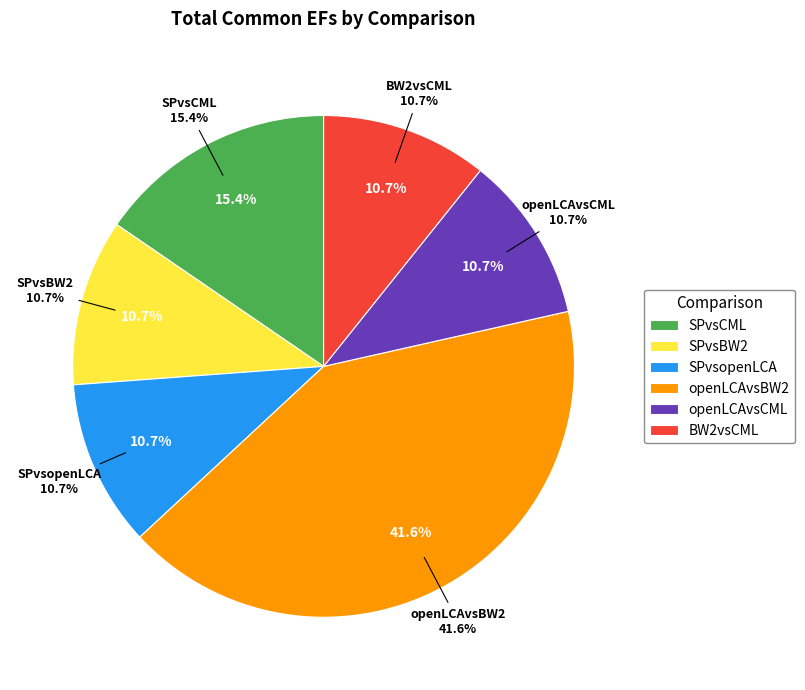

The BW2vsCML slice represents 19% of the pie. True or false?

False